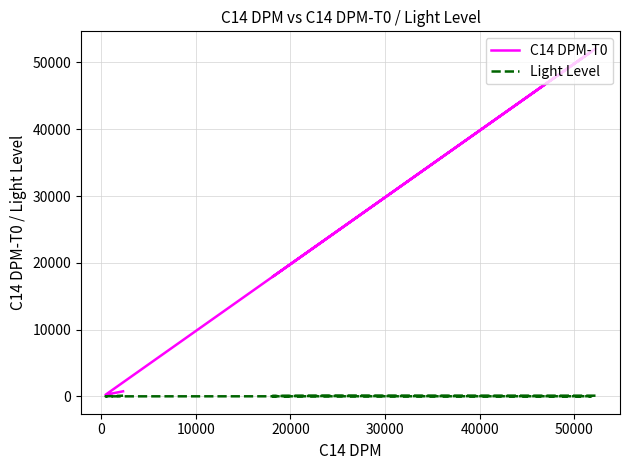

How many interior local valleys does the Light Level series have?

1